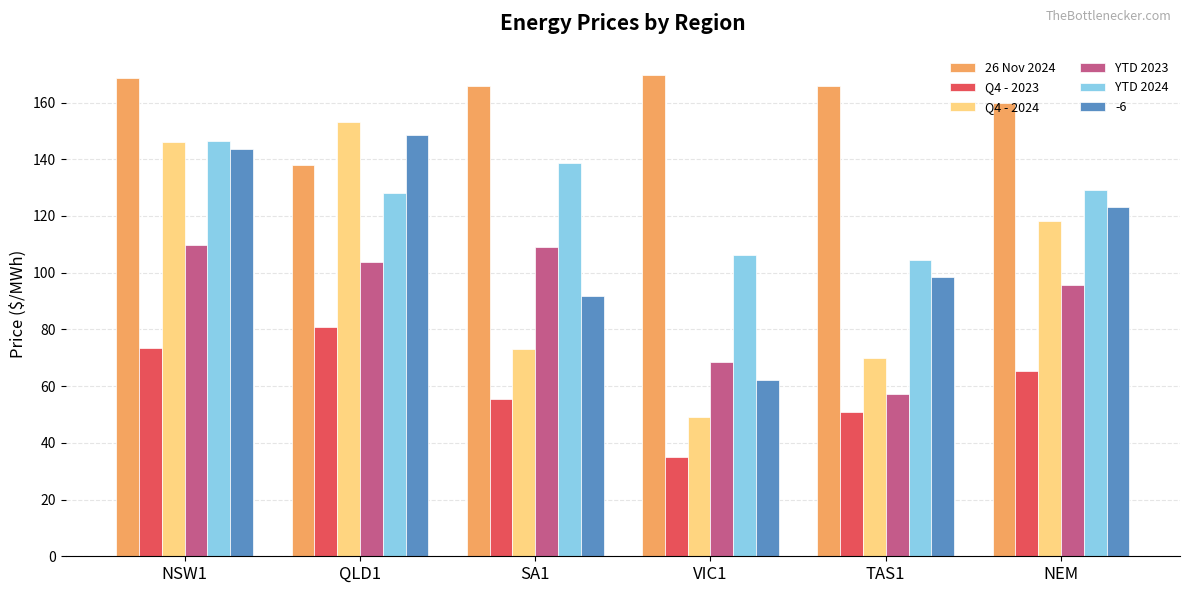

How many data points in YTD 2023 are above 103?

3